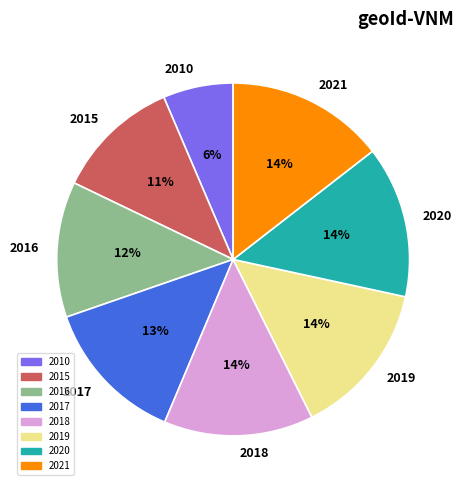

Does 2019 account for over 50% of the chart?

No